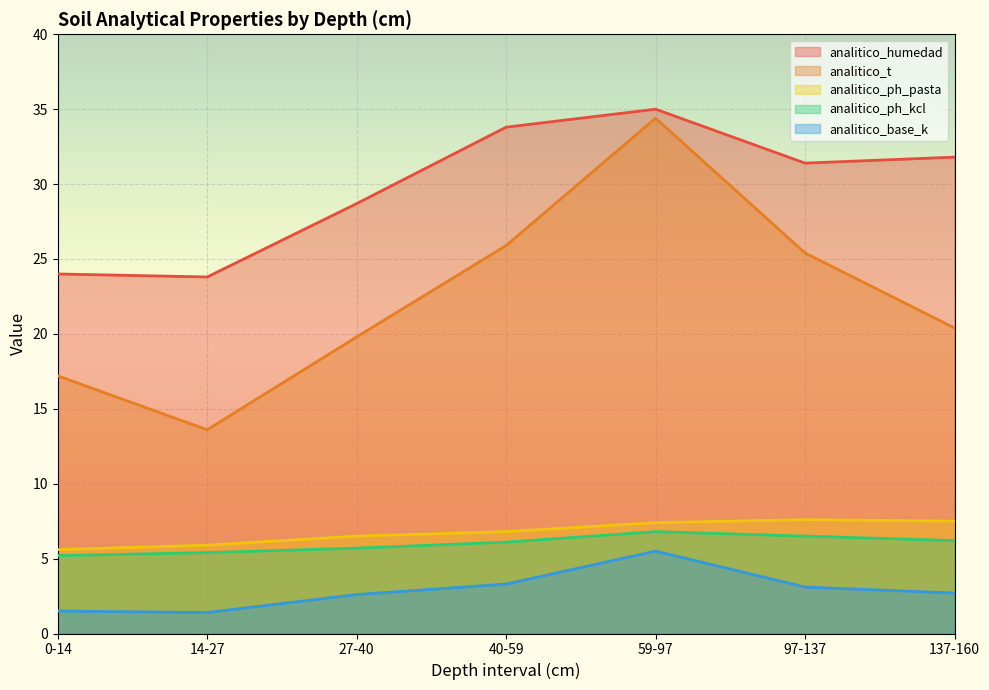

At which category is the sum across all series the highest?

59-97